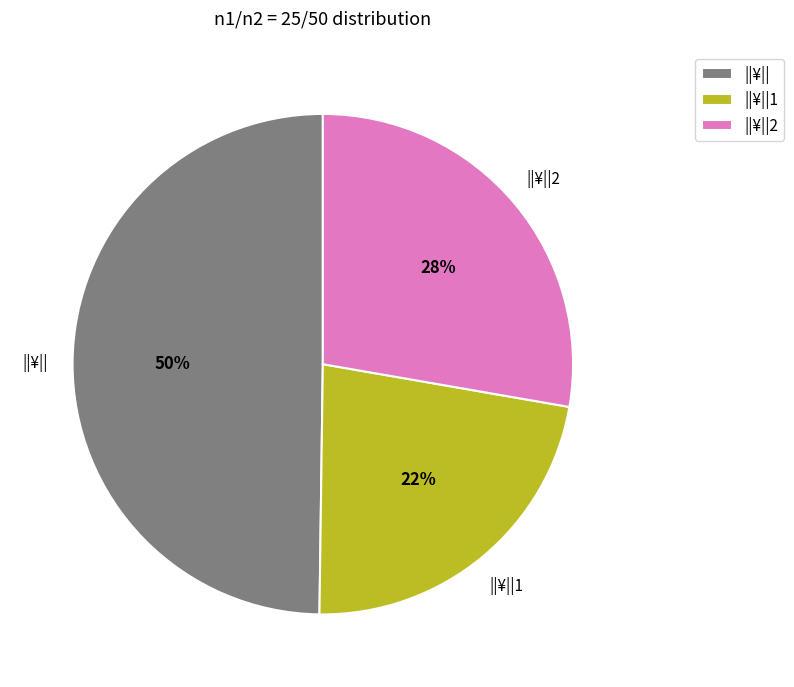

Is there a majority slice in this chart?

No